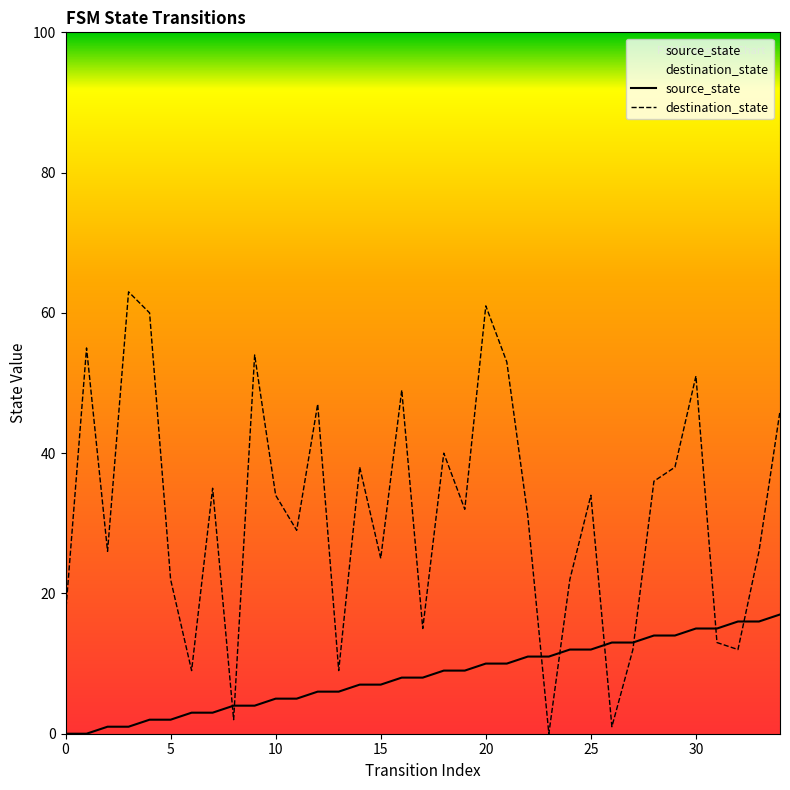

The destination_state series shows 65 at 18. True or false?

False